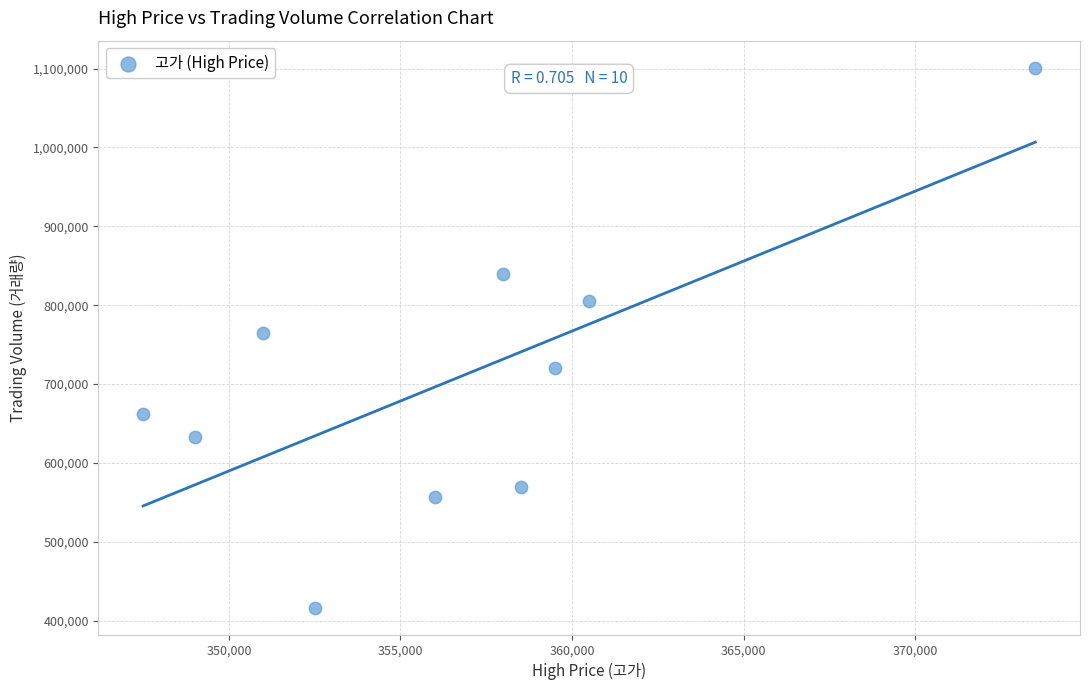

What is the range of X values (max minus min)?

26000